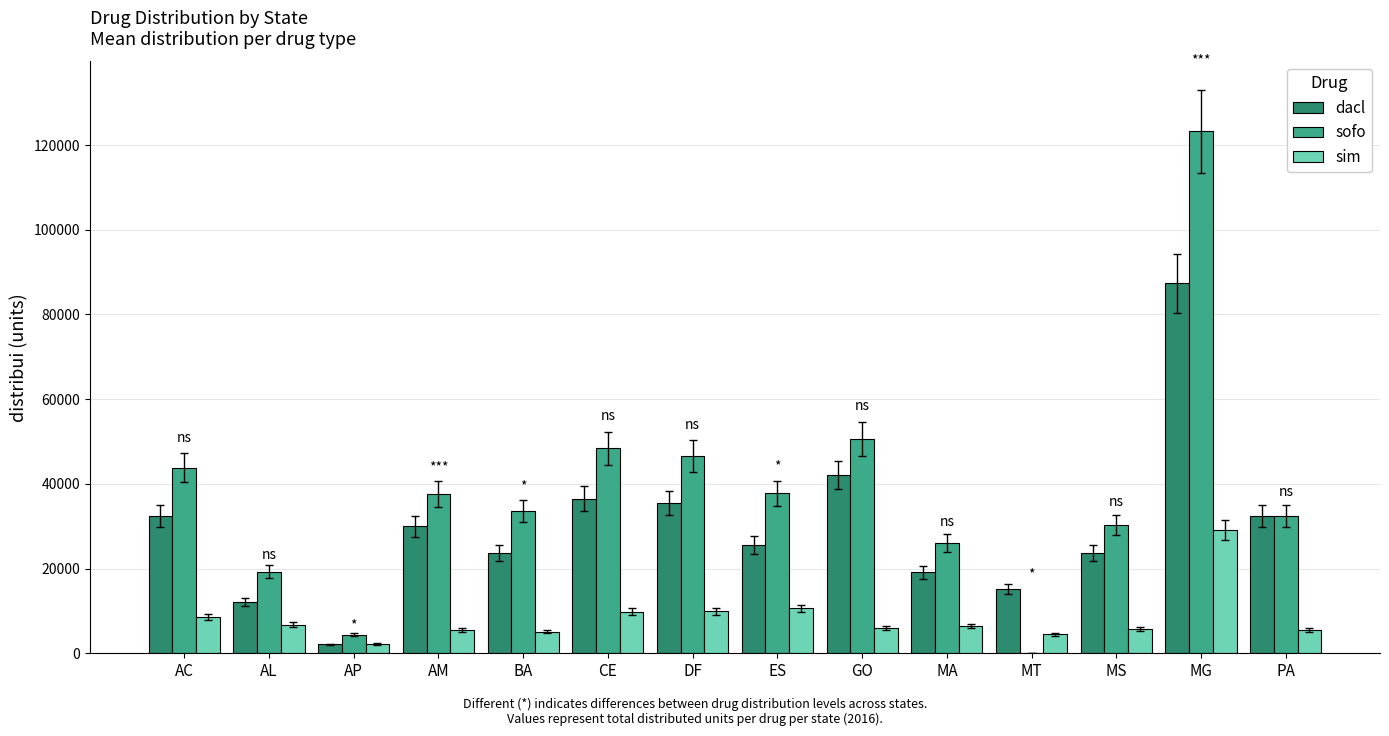

What is the sum of the sim values at AM and PA?

10936